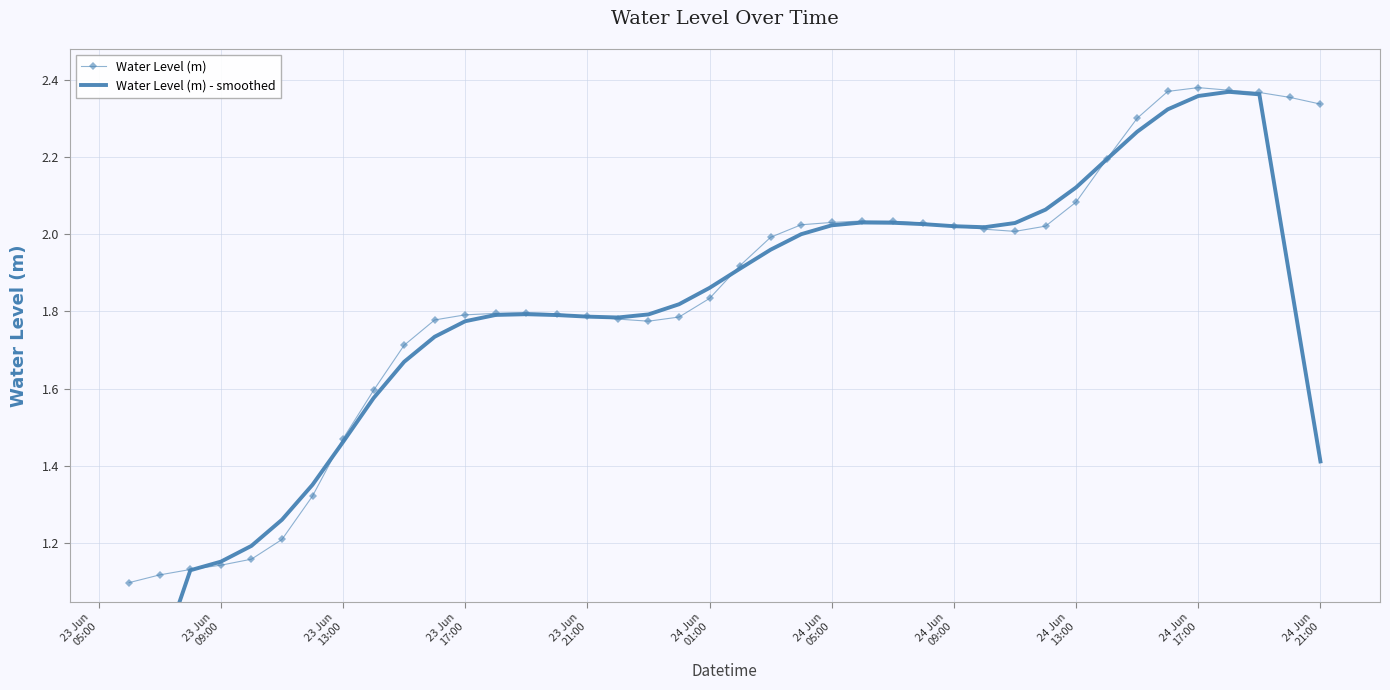

What is the difference between the maximum and minimum values in the Water Level (m) - smoothed series?

1.7